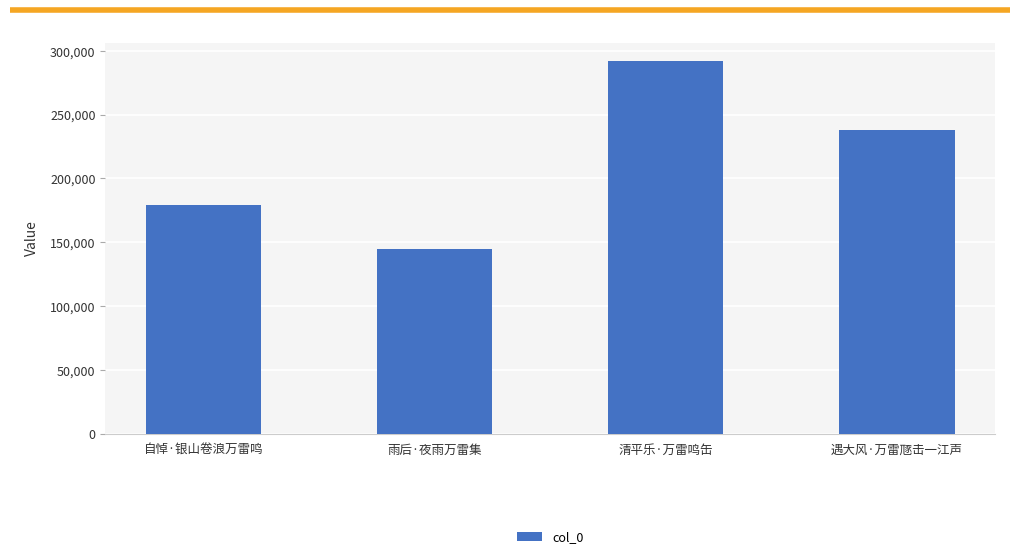

At which label is the value closest to 218422?

遇大风·万雷豗击一江声